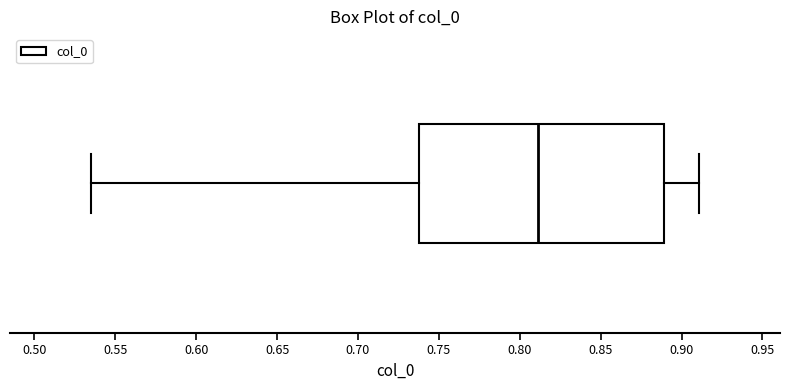

Where is the left edge of the box on the x-axis? The values are not printed on the chart, so give them approximately, as read against the axis.

0.740